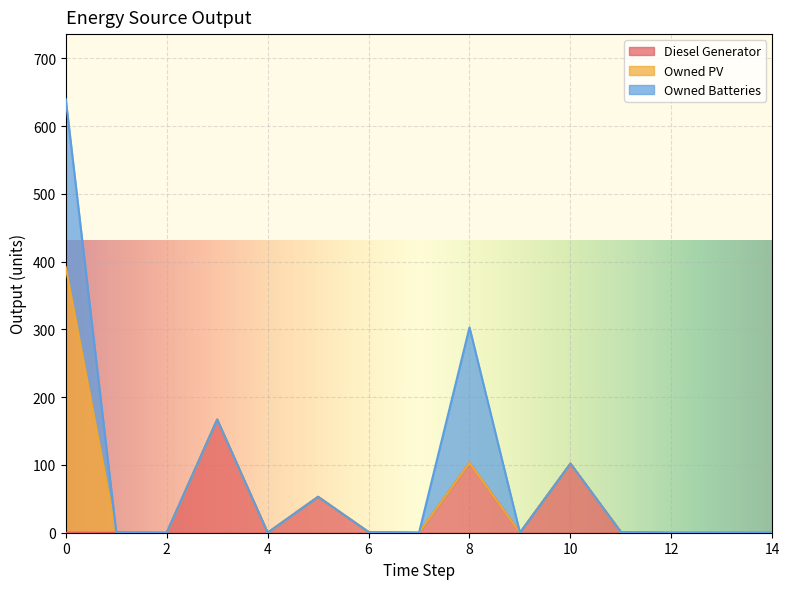

True or false: Diesel Generator and Owned Batteries intersect in this chart.

False